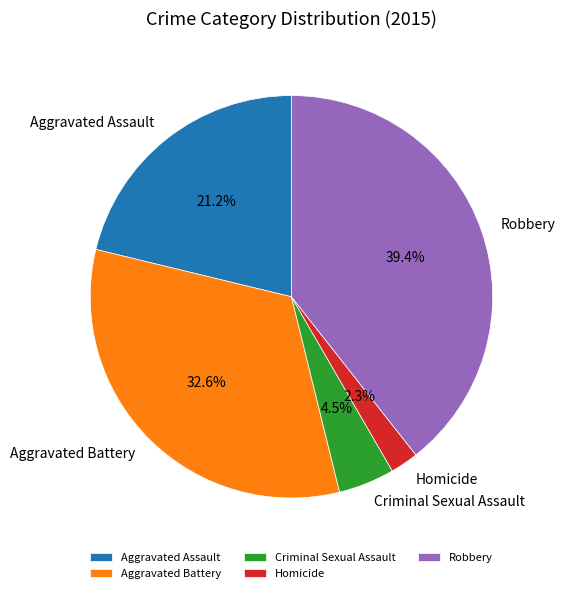

What is the ratio of the value at Homicide to the value at Aggravated Assault?

0.1